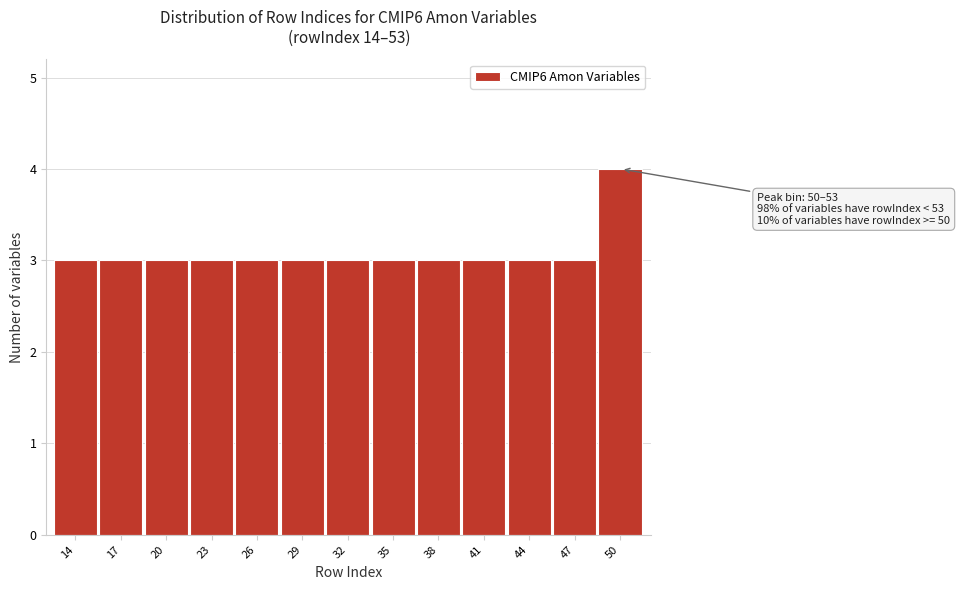

Reading left to right, list all the values displayed in this chart.

3	3	3	3	3	3	3	3	3	3	3	3	4